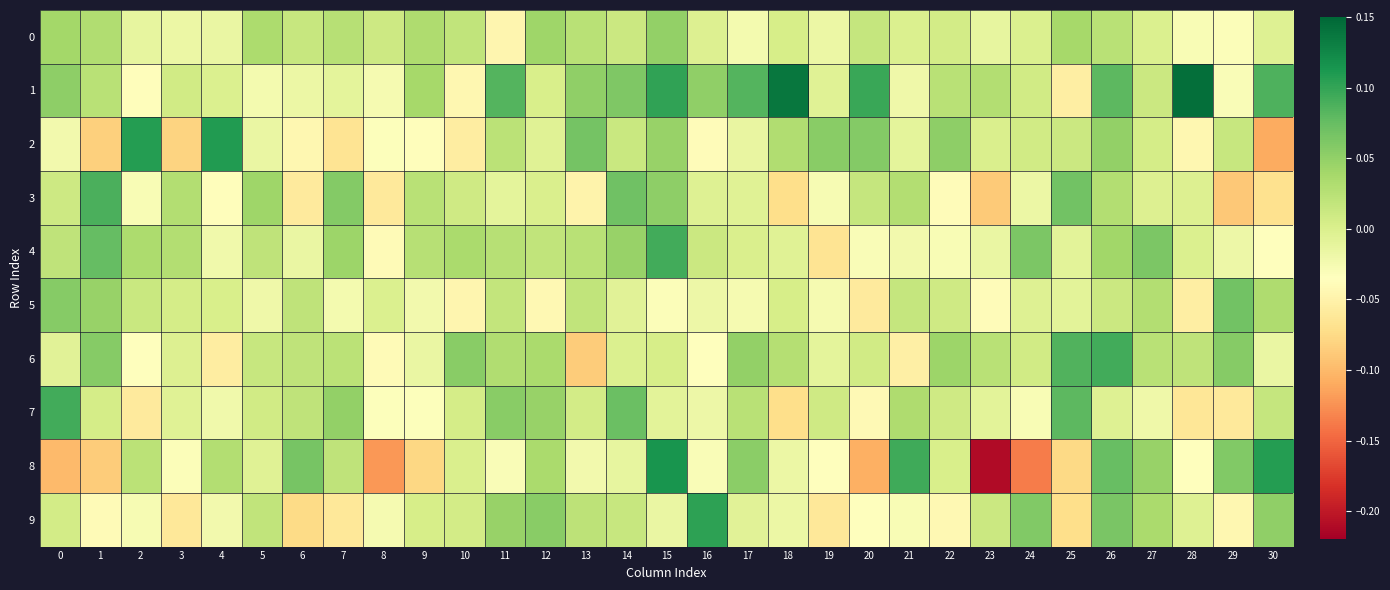

Between 18 and 7, which is larger?

7